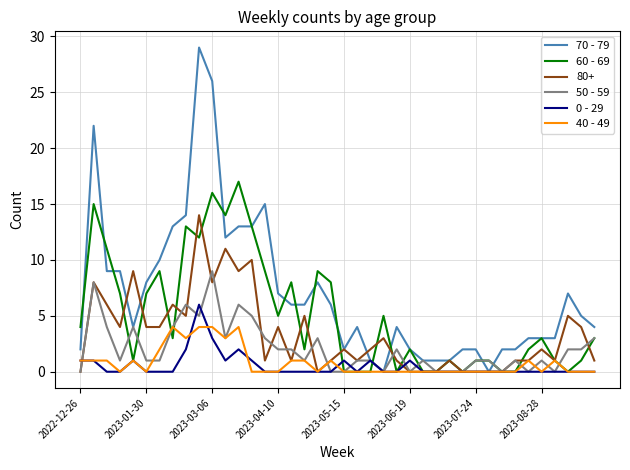

Count the 50 - 59 values in the range 0 to 3.

31